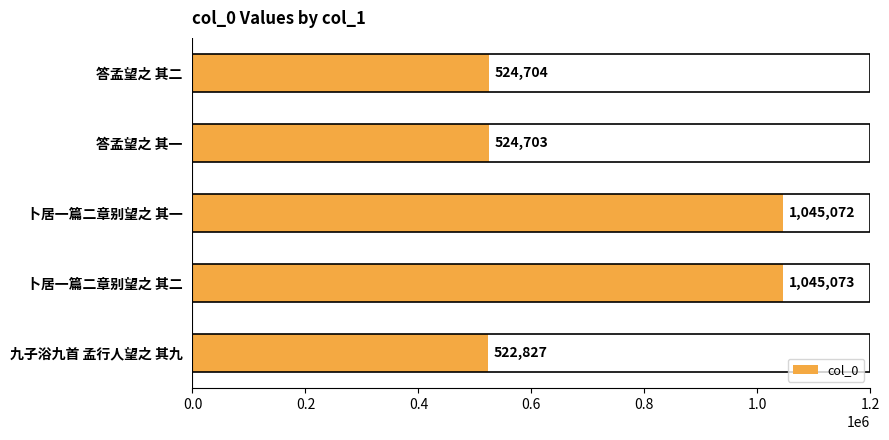

Reading top to bottom, list all the values displayed in this chart.

答孟望之 其二=524704	答孟望之 其一=524703	卜居一篇二章别望之 其一=1045072	卜居一篇二章别望之 其二=1045073	九子浴九首 孟行人望之 其九=522827